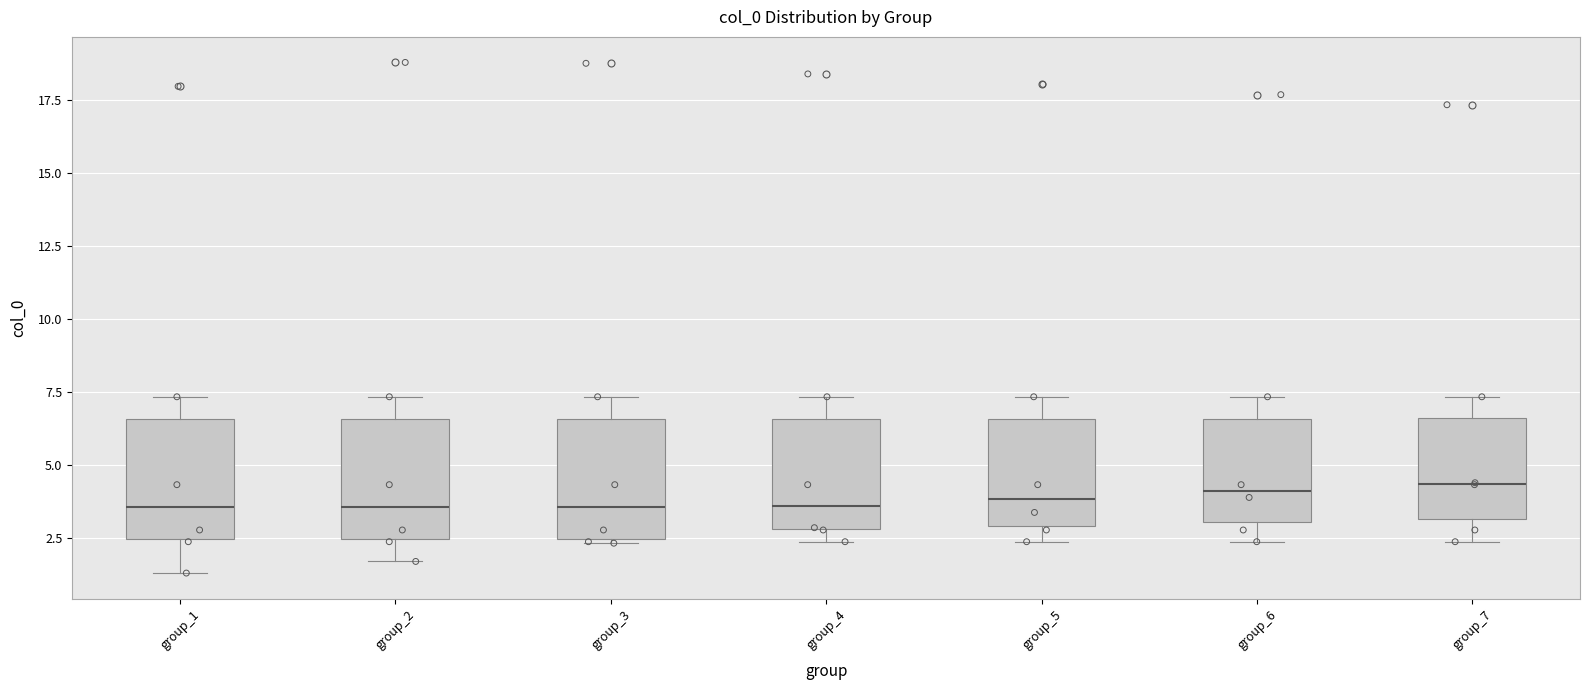

Reading left to right, transcribe this box plot: for each box, give where its median line is, the range the box spans, and where its two whiskers end, as read against the y-axis. The values are not printed on the chart, so give them approximately, as read against the axis.

group_1: median 3.5, box 2.5 to 6.5, whiskers 1.5 to 7.5
group_2: median 3.5, box 2.5 to 6.5, whiskers 1.5 to 7.5
group_3: median 3.5, box 2.5 to 6.5, whiskers 2.5 (just below the box's lower edge) to 7.5
group_4: median 3.5, box 3.0 to 6.5, whiskers 2.5 to 7.5
group_5: median 4.0, box 3.0 to 6.5, whiskers 2.5 to 7.5
group_6: median 4.0, box 3.0 to 6.5, whiskers 2.5 to 7.5
group_7: median 4.5, box 3.0 to 6.5, whiskers 2.5 to 7.5